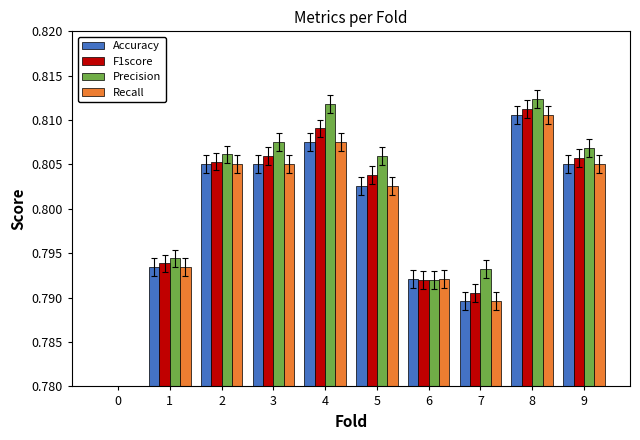

How many bars are there in total?

40